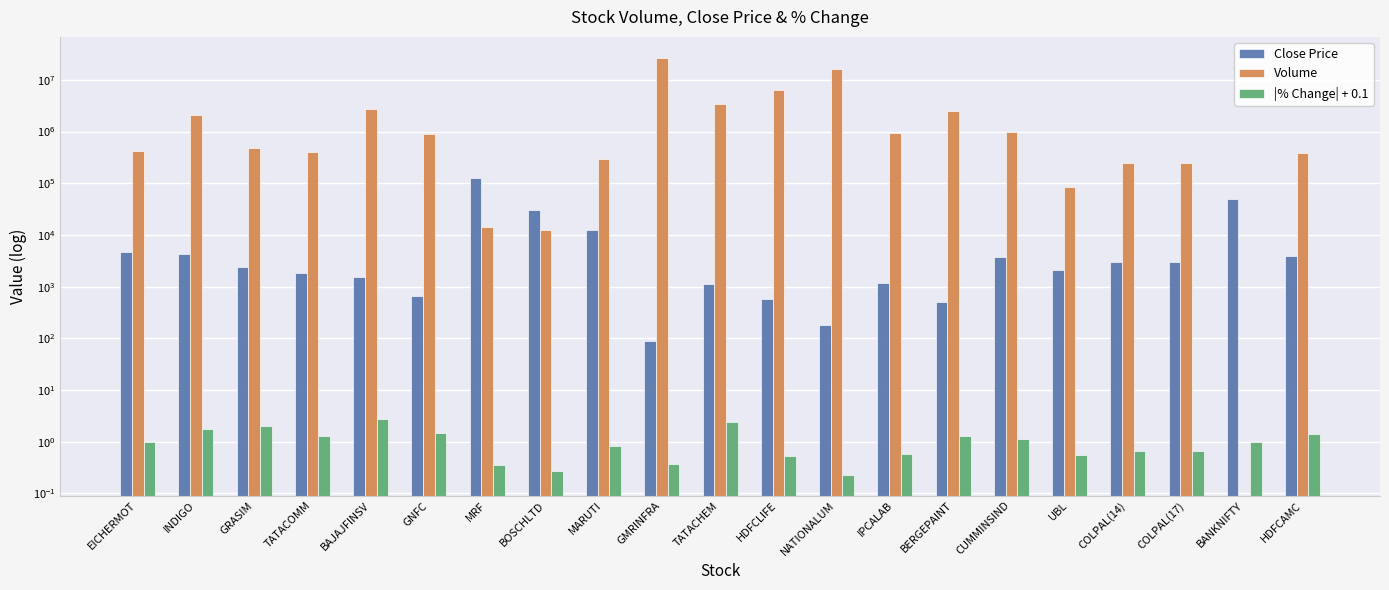

Reading left to right, list all the values displayed in this chart.

Close Price: 4762.0	4373.2	2379.8	1812.8	1567.7	646.4	126963.3	30650.0	12717.5	86.9	1111.4	571.7	183.2	1179.5	499.0	3712.5	2120.0	2952.6	2952.6	50440.9	3961.1
Volume: 419417.0	2066566.0	471524.0	406704.0	2787254.0	902873.0	14250.0	12586.0	293471.0	26759792.0	3432027.0	6417546.0	16052453.0	942597.0	2520688.0	978774.0	84876.0	251795.0	251796.0	0.0	378174.0
|% Change| + 0.1: 1.0	1.8	2.0	1.3	2.8	1.5	0.3	0.3	0.8	0.4	2.4	0.5	0.2	0.6	1.3	1.1	0.6	0.7	0.7	1.0	1.4